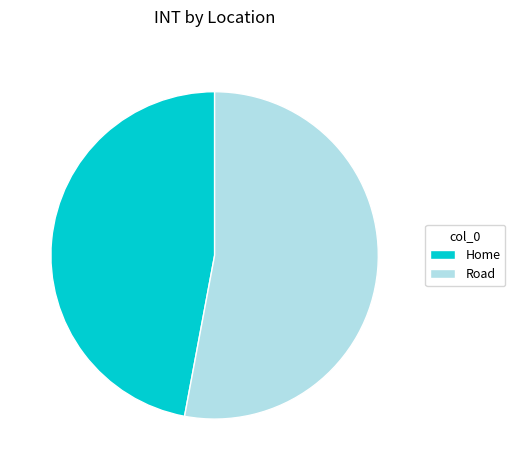

Combined, do Road and Home account for over 50%?

Yes